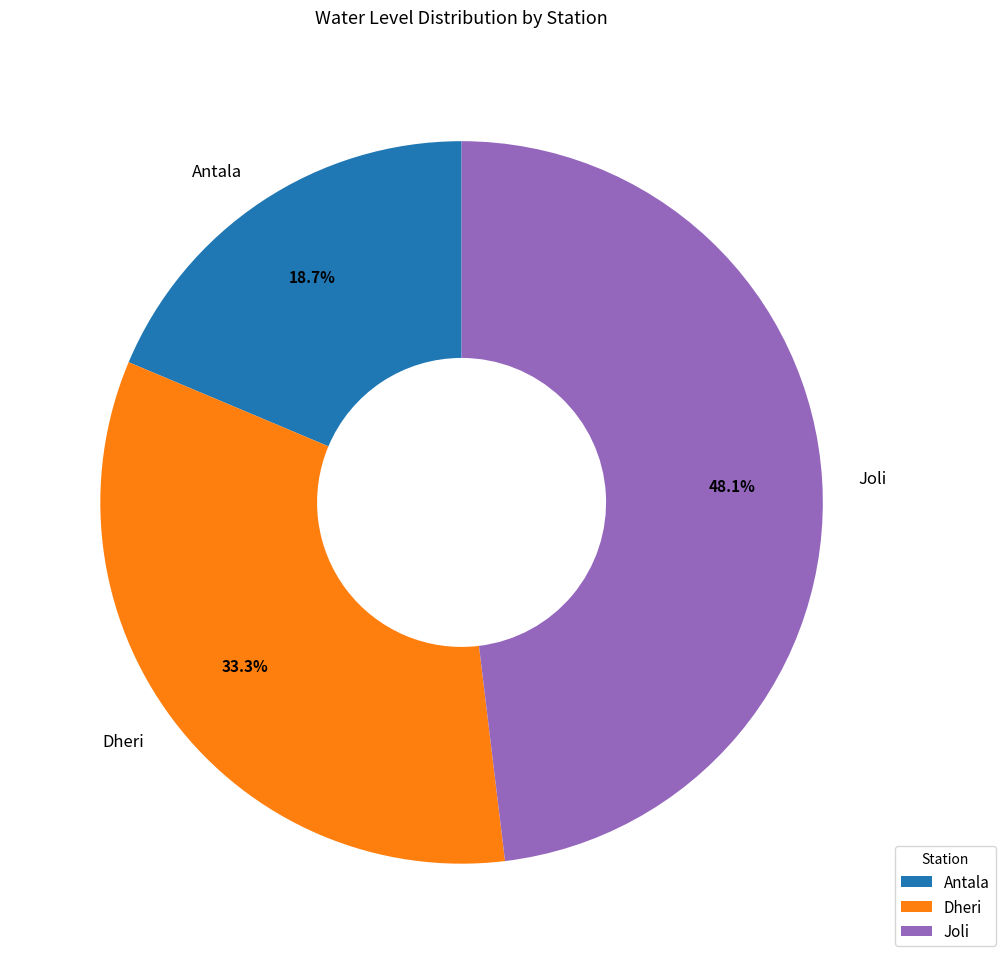

Does Dheri account for over 50% of the chart?

No